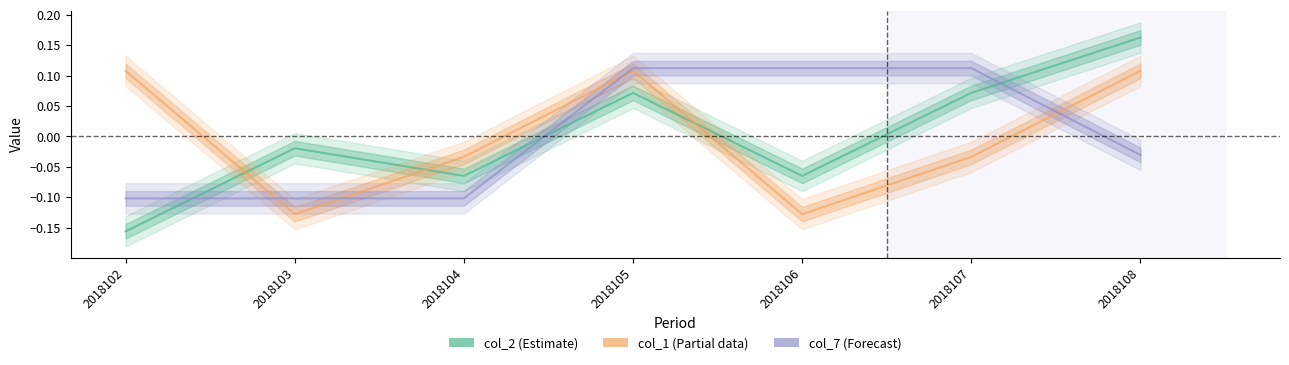

At which label does col_2 (Estimate) reach its peak?

2018108